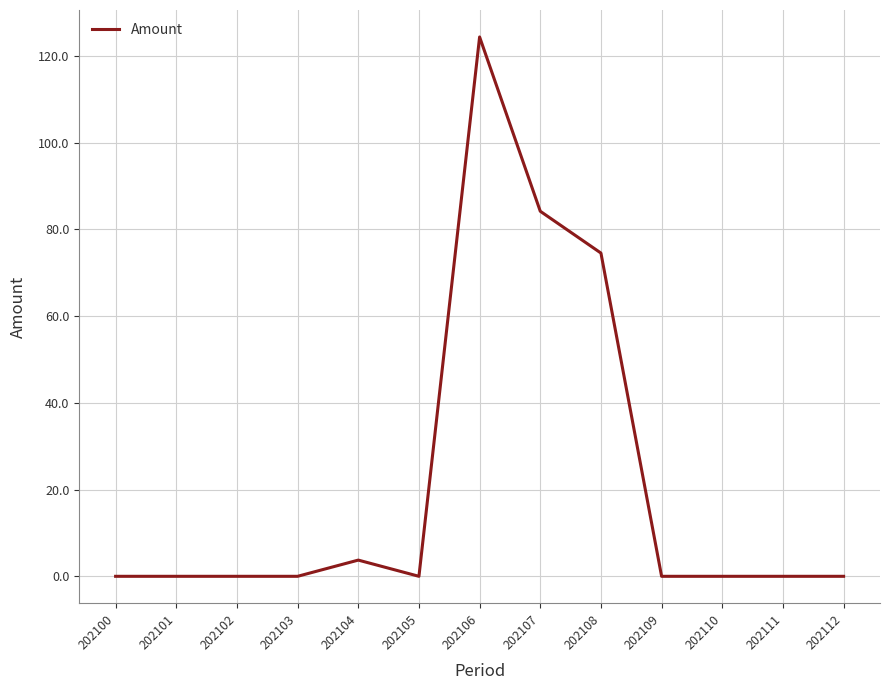

What is the difference between the maximum and minimum values?

124.4